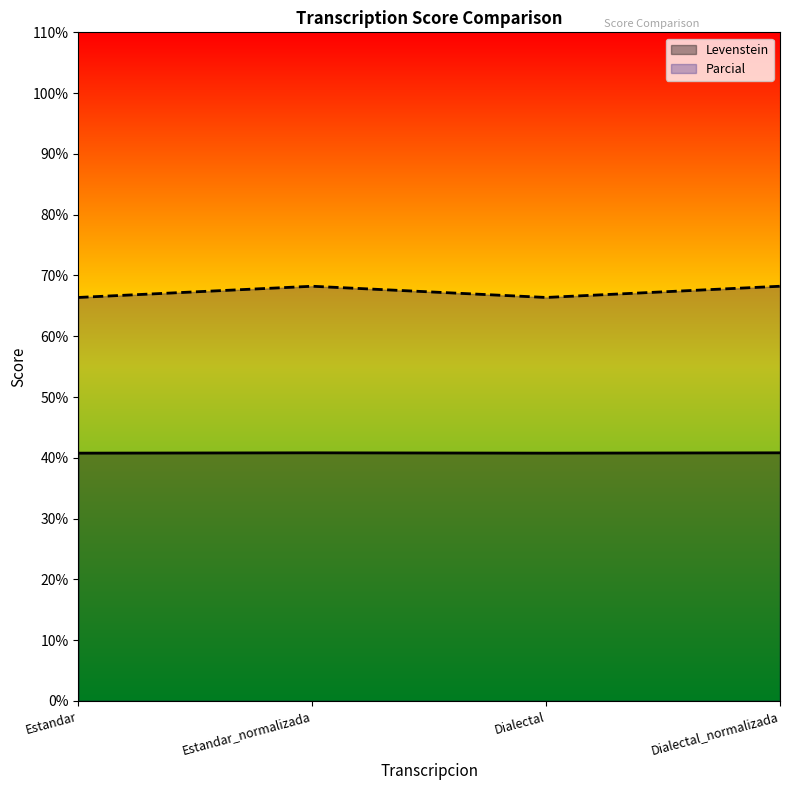

Is the value of Levenstein at Estandar_normalizada greater than the value of Parcial at Dialectal_normalizada?

No